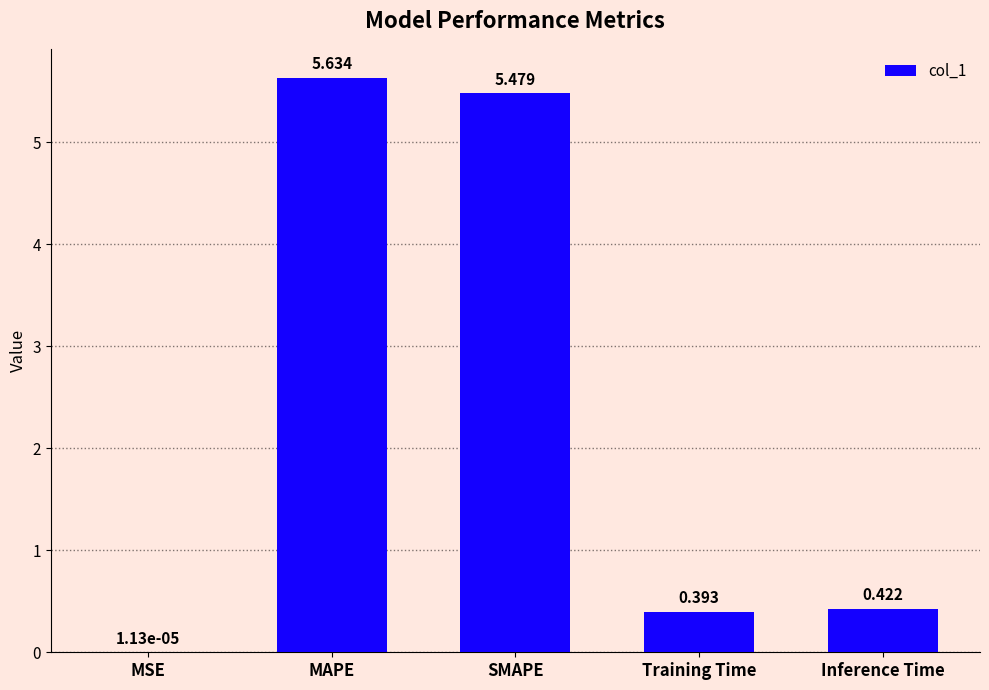

Which has a higher value, MAPE or SMAPE?

MAPE